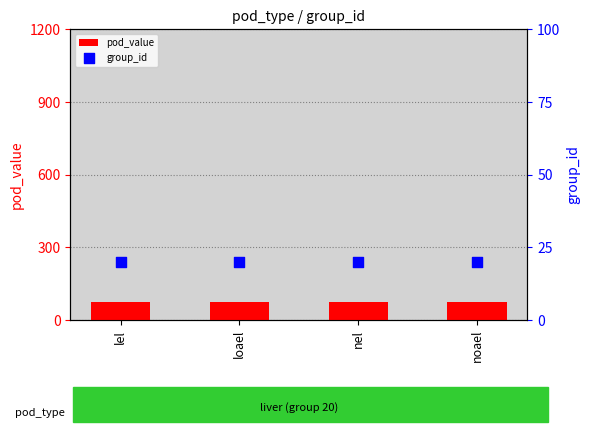

Which series contains the highest Y value?

pod_value